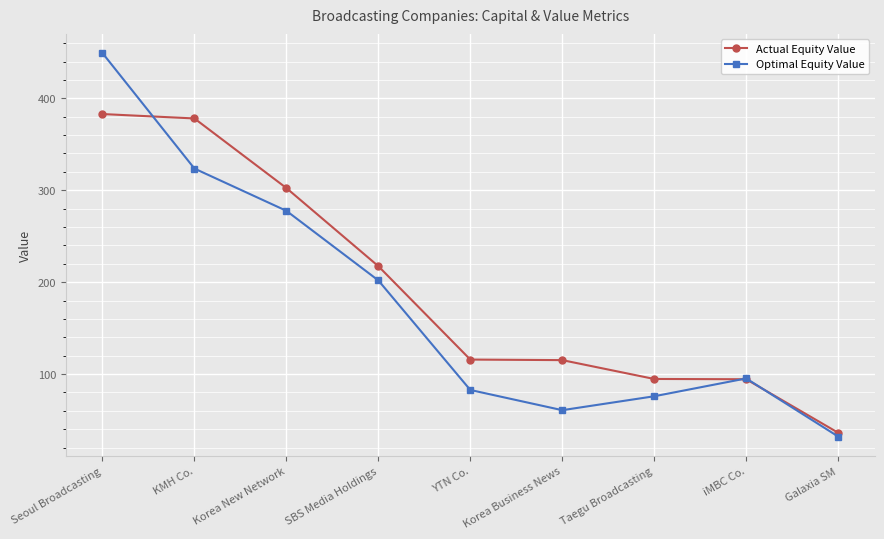

What is the approximate value of Actual Equity Value at Galaxia SM?

36.2